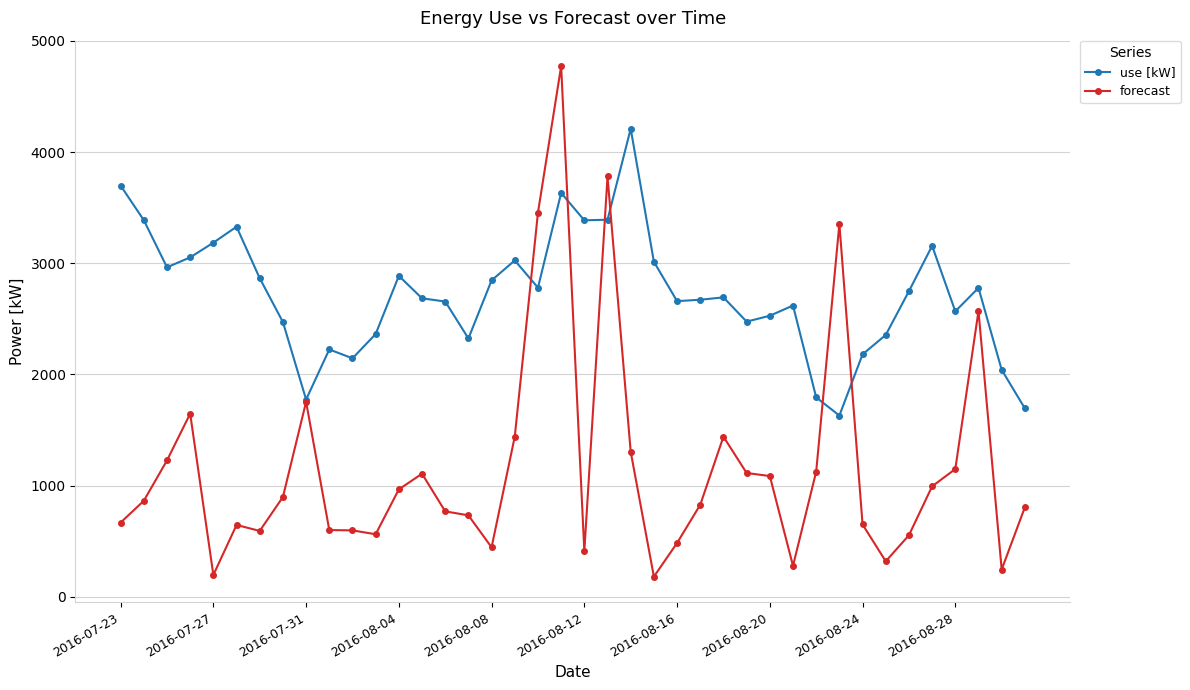

What is the value of the use [kW] point at the 5th from the left?

3185.3